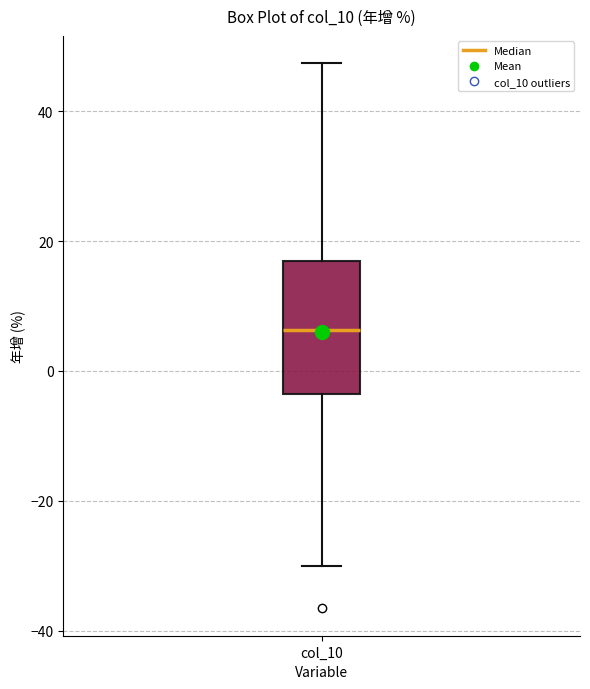

Read this box plot against the y-axis: the position of the median line, the range covered by the box, and the ends of both whiskers. The values are not printed on the chart, so give them approximately, as read against the axis.

median 6, box -4 to 18, whiskers -30 to 48